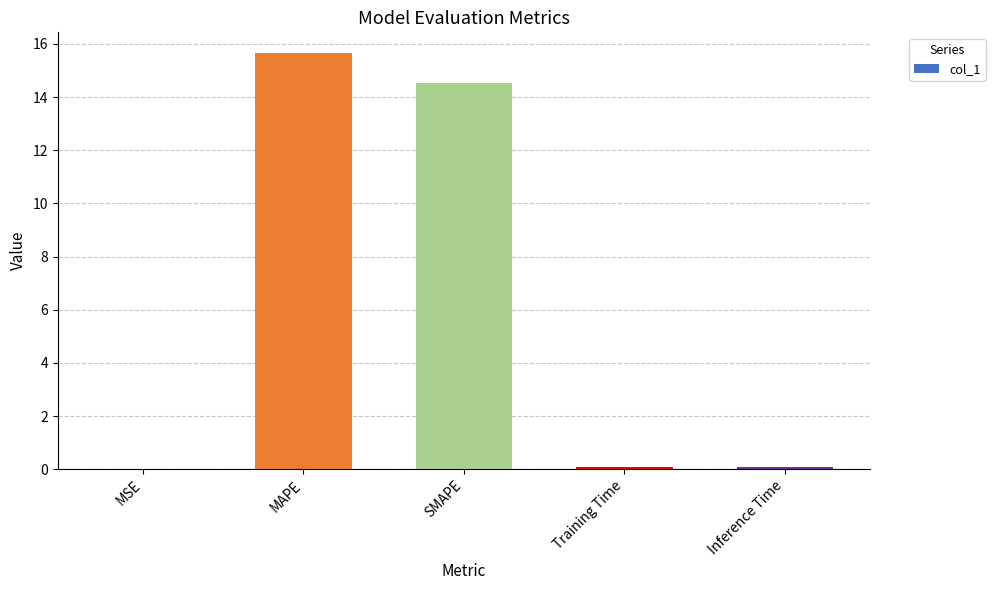

True or false: the data shows 15.7 at MAPE.

True